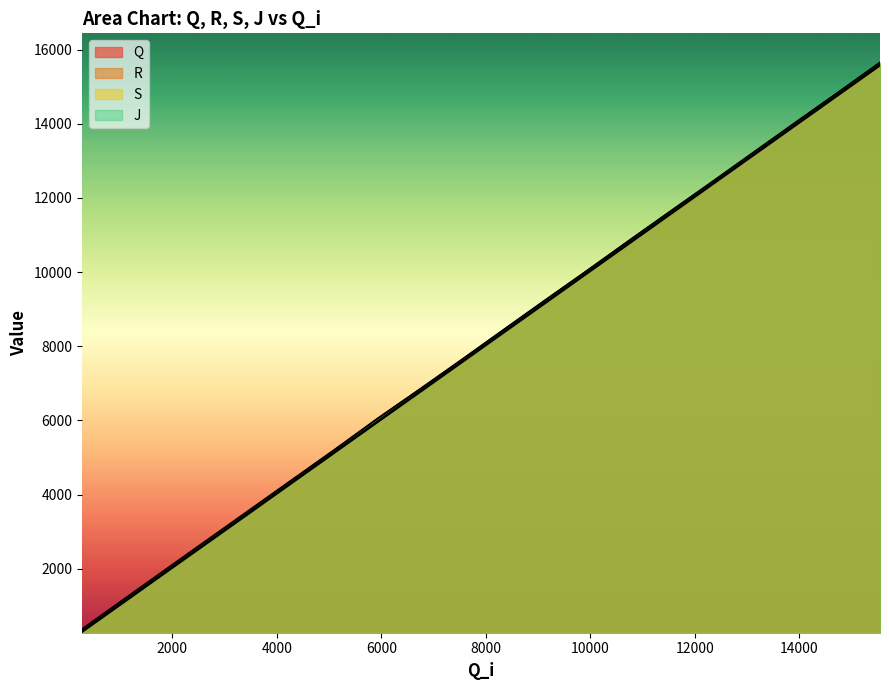

How many values in the S series exceed 8454?

9